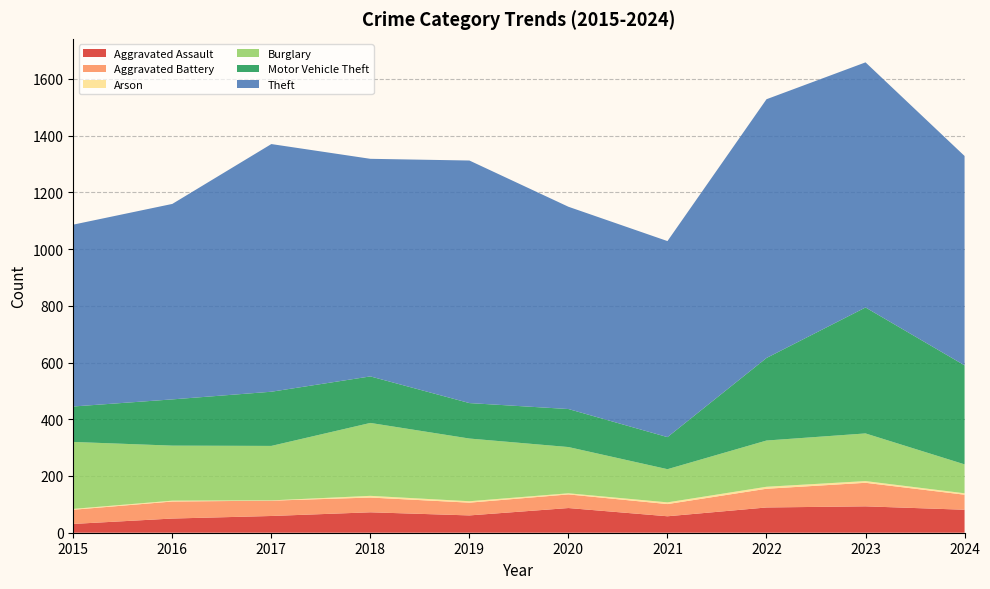

Reading left to right, list all the values displayed in this chart.

Aggravated Assault: 2015=31	2016=50	2017=59	2018=72	2019=61	2020=87	2021=58	2022=89	2023=93	2024=81
Aggravated Battery: 2015=50	2016=60	2017=54	2018=52	2019=45	2020=48	2021=43	2022=66	2023=83	2024=53
Arson: 2015=3	2016=3	2017=1	2018=6	2019=5	2020=4	2021=6	2022=7	2023=6	2024=5
Burglary: 2015=236	2016=194	2017=192	2018=257	2019=221	2020=163	2021=117	2022=163	2023=168	2024=102
Motor Vehicle Theft: 2015=125	2016=163	2017=191	2018=164	2019=125	2020=134	2021=113	2022=291	2023=444	2024=349
Theft: 2015=641	2016=689	2017=873	2018=767	2019=855	2020=713	2021=691	2022=912	2023=864	2024=738